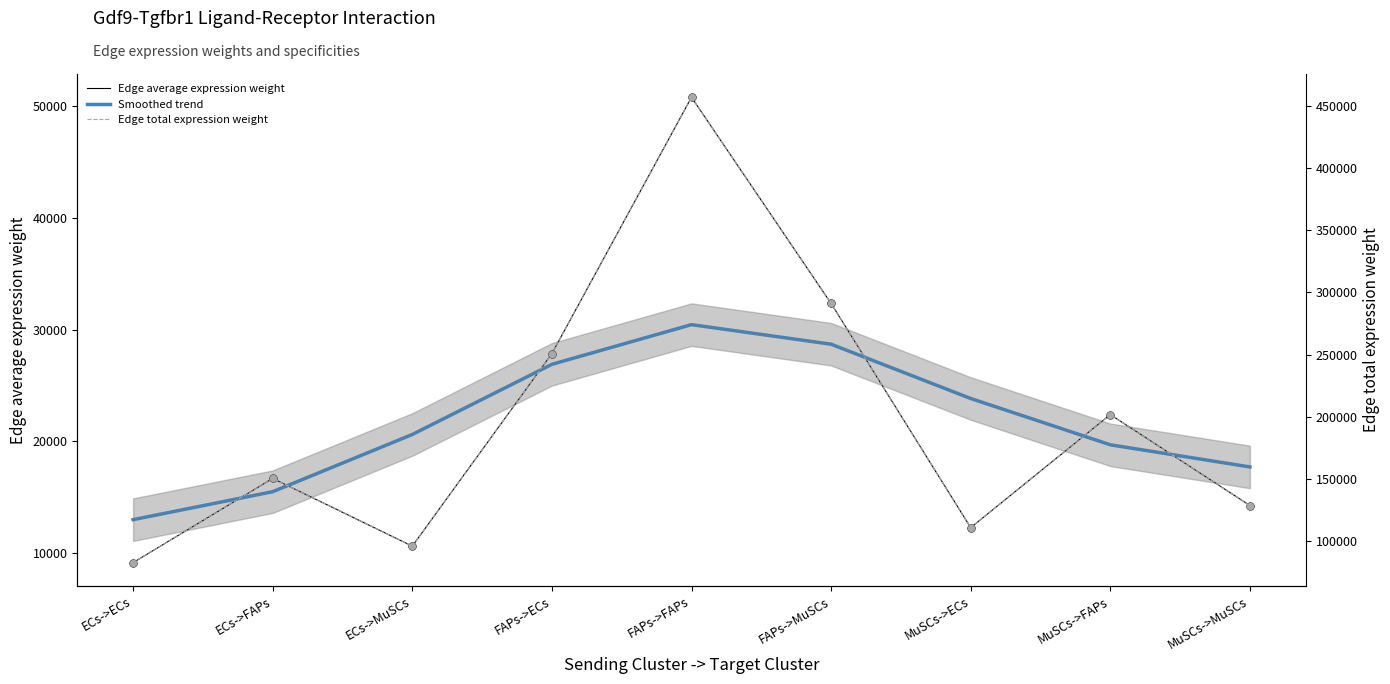

What are all the series names shown in the legend?

Edge average expression weight, Smoothed trend, Edge total expression weight